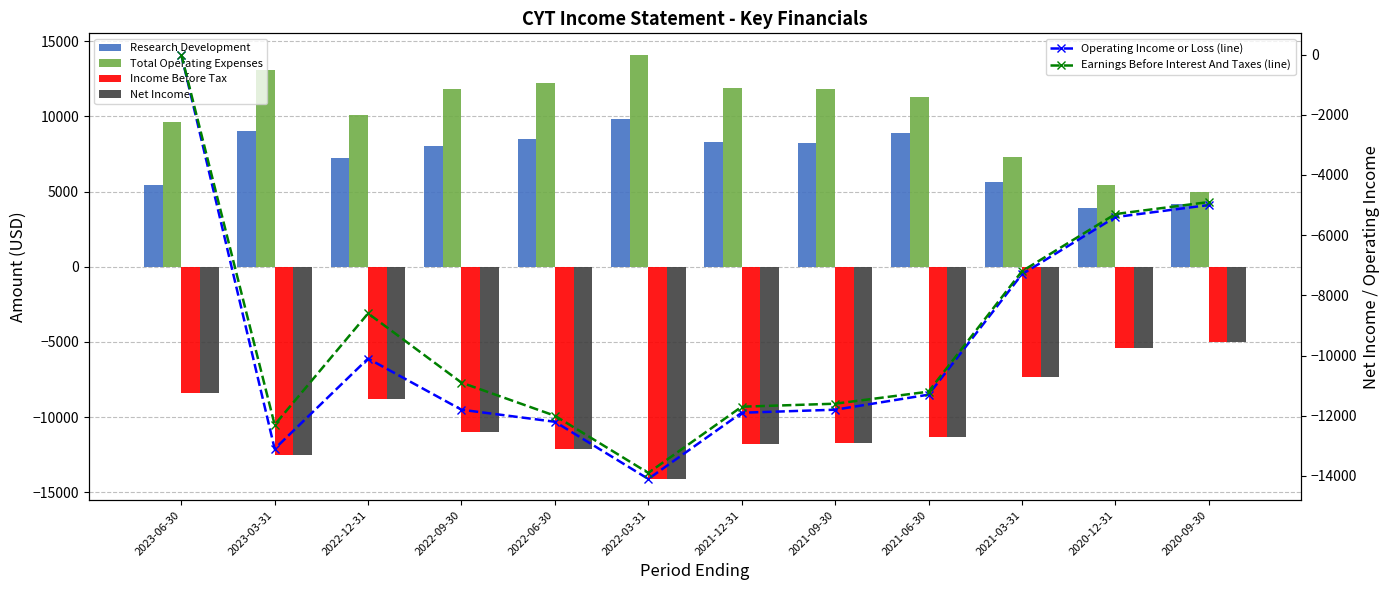

Count the number of categories in the chart.

12